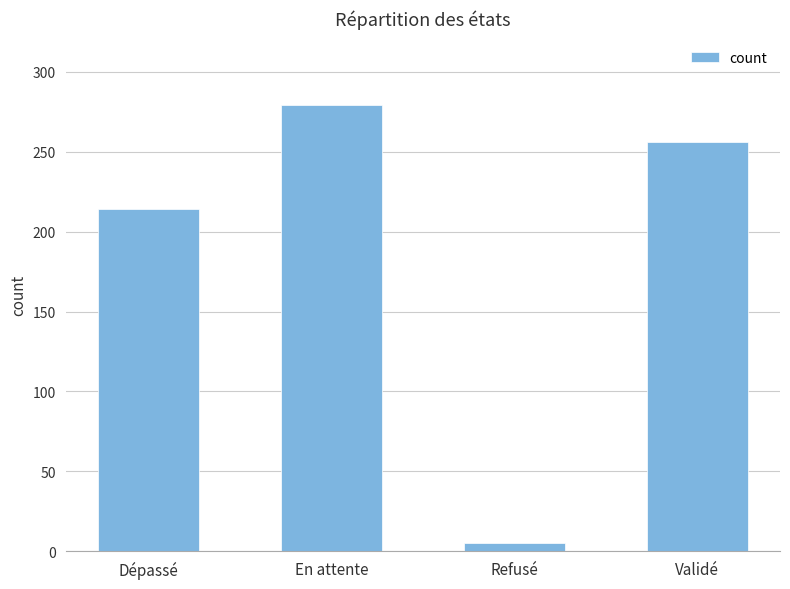

What position from the left is En attente?

2